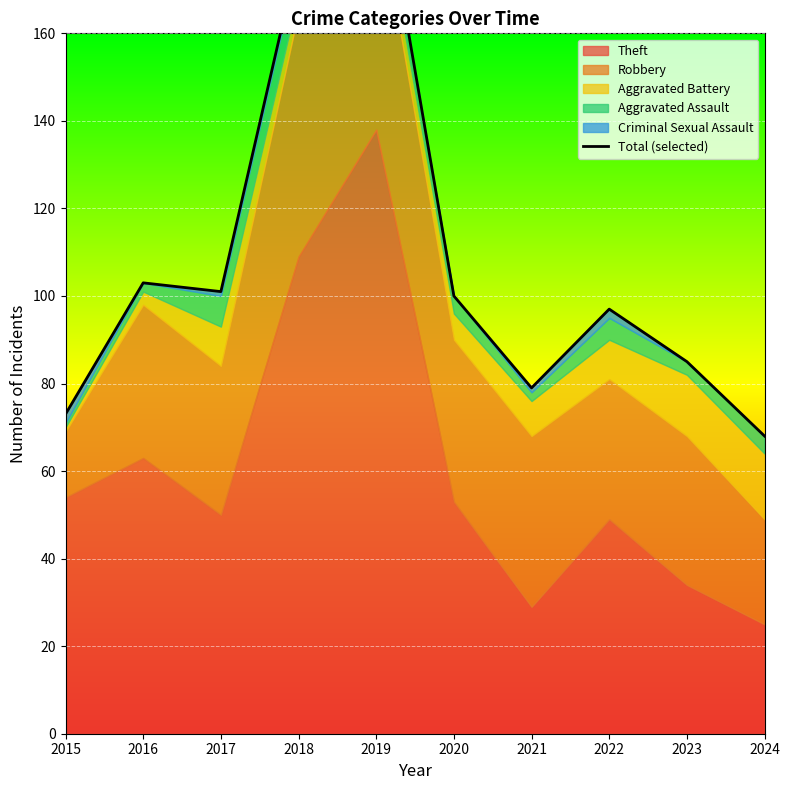

True or false: the data shows 53 at 2020.

False